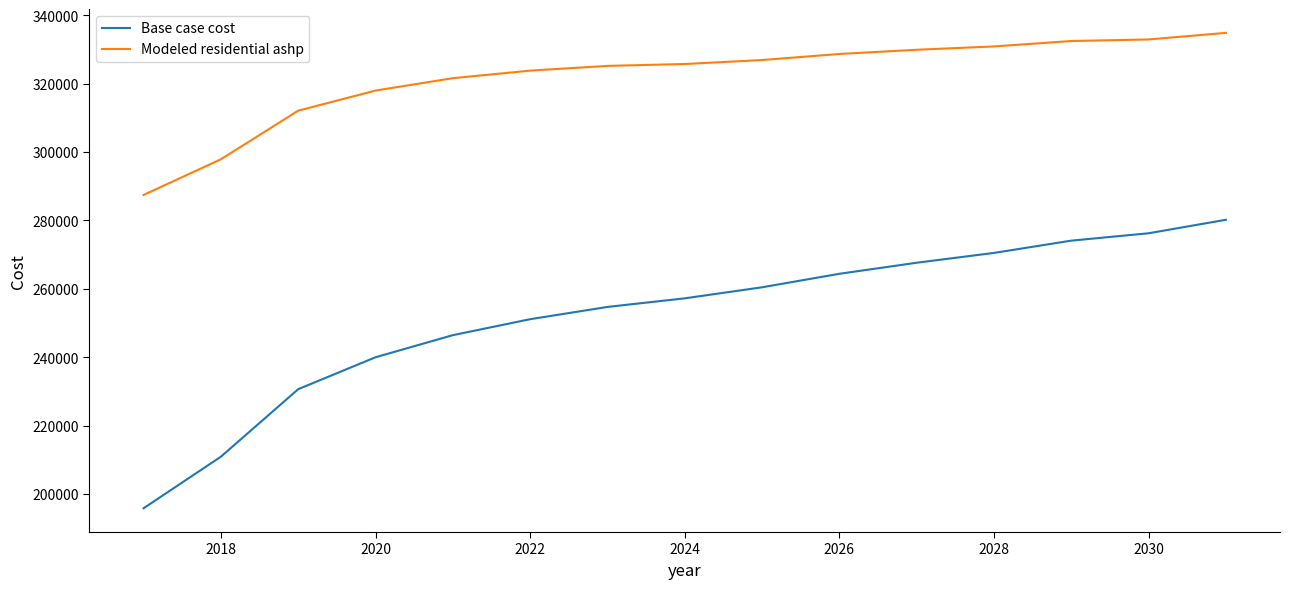

Which series has the largest total across all categories?

Modeled residential ashp